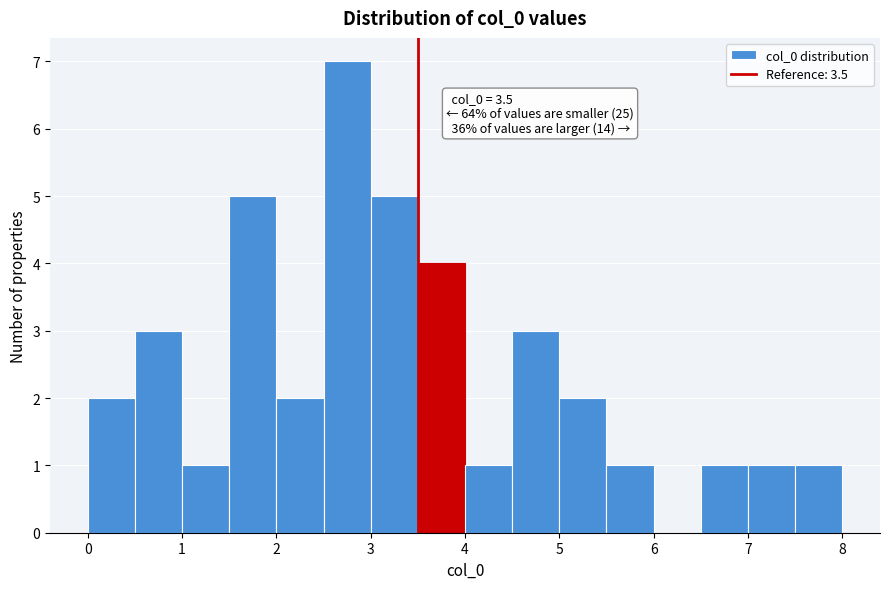

Over which range of the x-axis is the bar tallest?

2.5 to 3.0